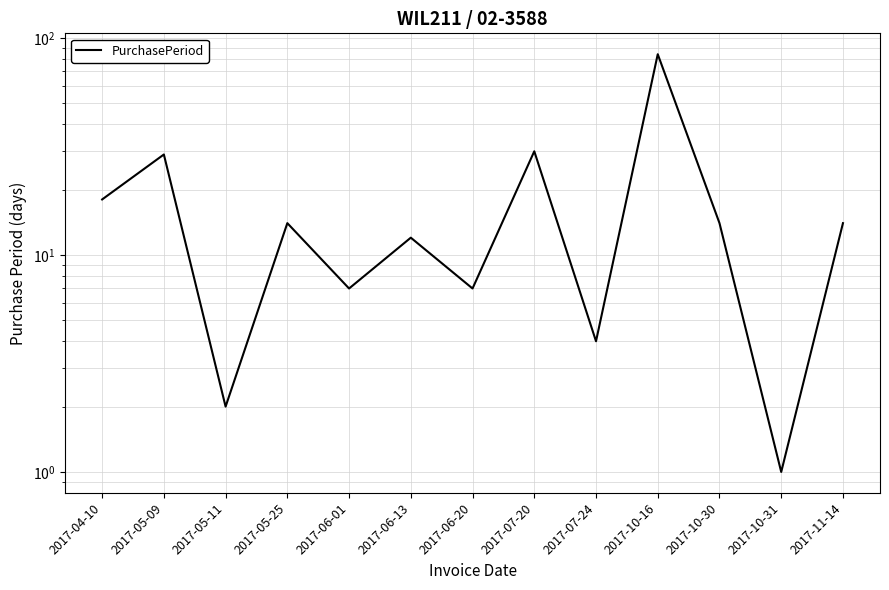

What is the value of the 1st point from the left?

18